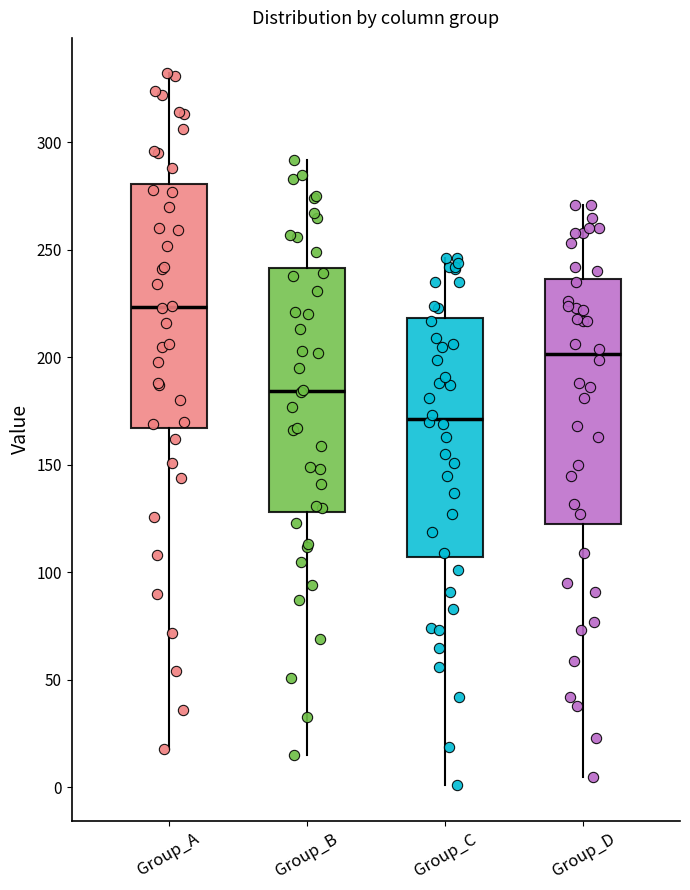

Reading left to right, transcribe this box plot: for each box, give where its median line is, the range the box spans, and where its two whiskers end, as read against the y-axis. The values are not printed on the chart, so give them approximately, as read against the axis.

Group_A: median 225, box 165 to 280, whiskers 20 to 330
Group_B: median 185, box 130 to 240, whiskers 15 to 290
Group_C: median 170, box 105 to 220, whiskers 0 to 245
Group_D: median 200, box 125 to 235, whiskers 5 to 270